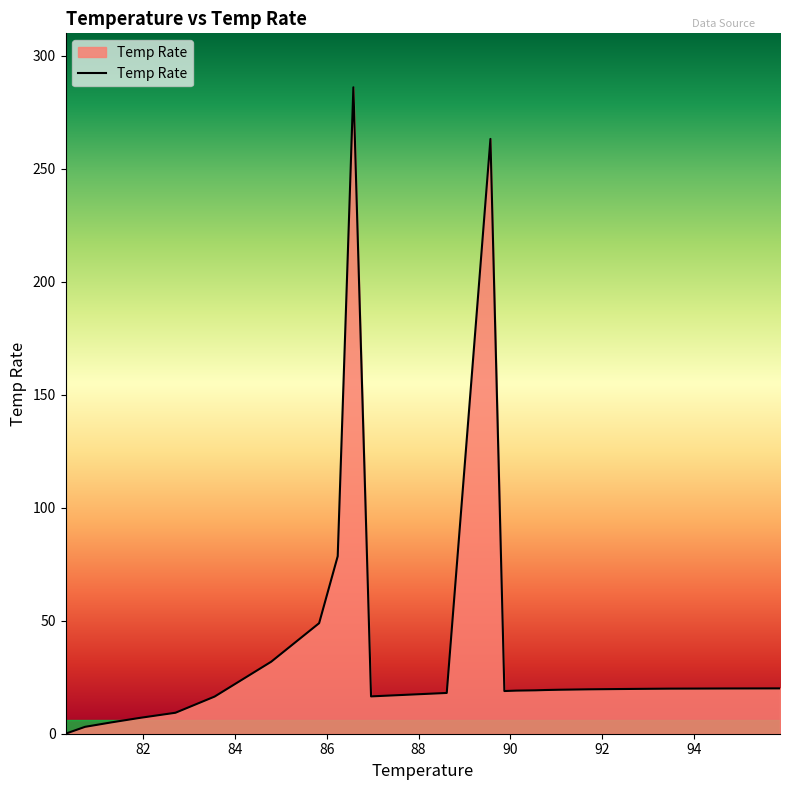

What is the sum of all values?

1056.4